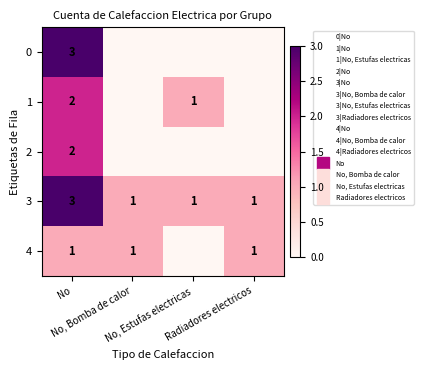

Which series has the largest total across all categories?

3